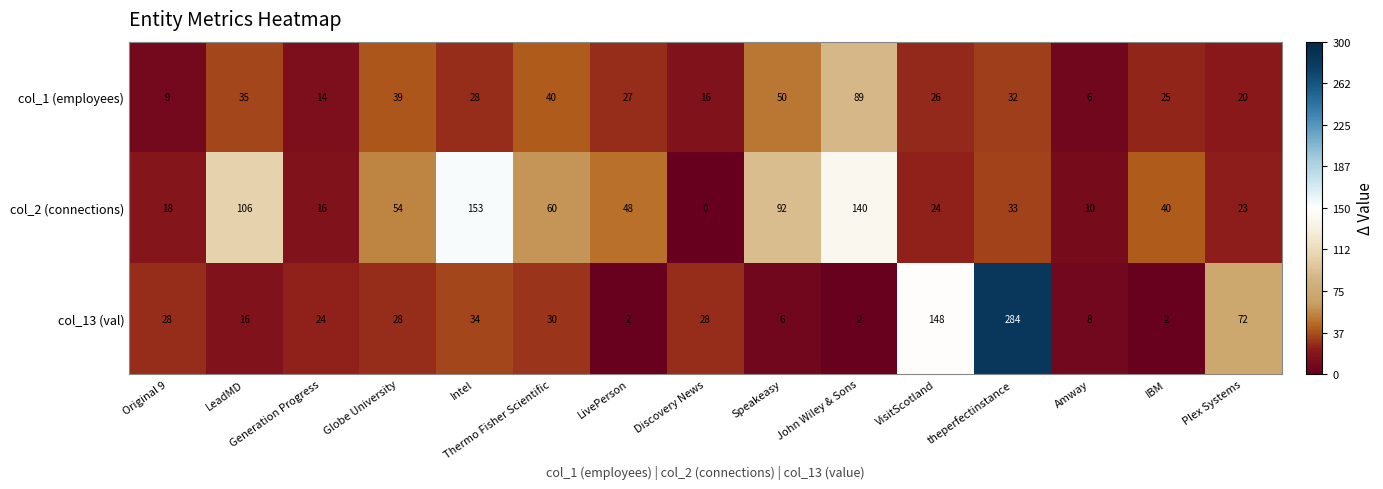

Rank the series by their maximum value, from lowest to highest.

col_1 (employees), col_2 (connections), col_13 (val)